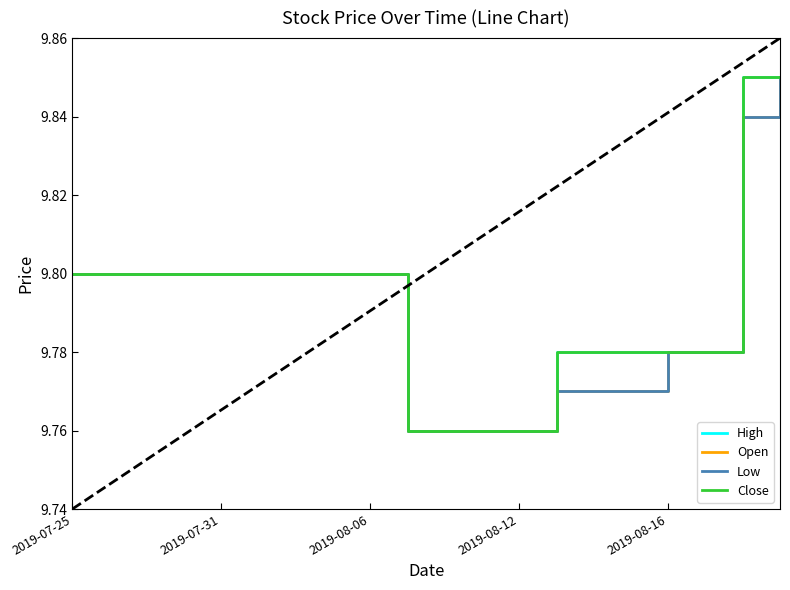

Rank the series at 6 from highest to lowest value.

High, Open, Low, Close